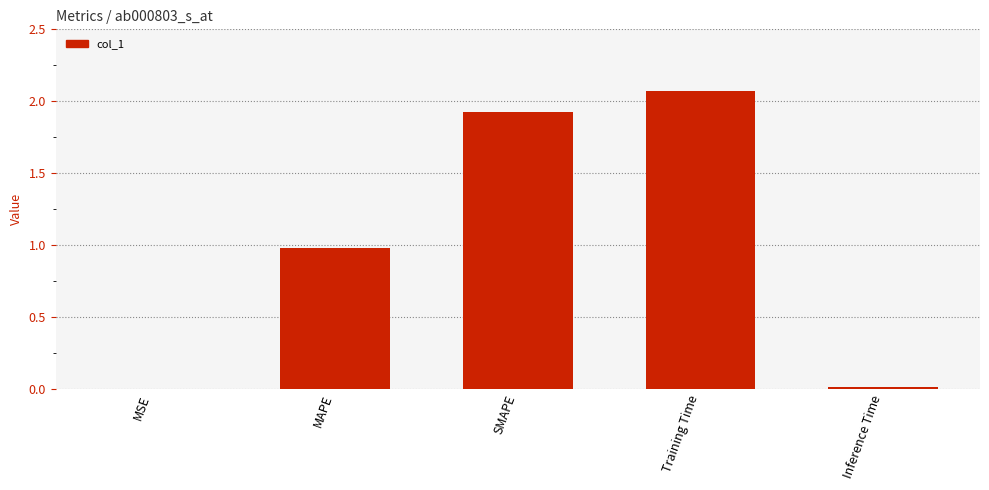

At which label is the value closest to 1?

MAPE